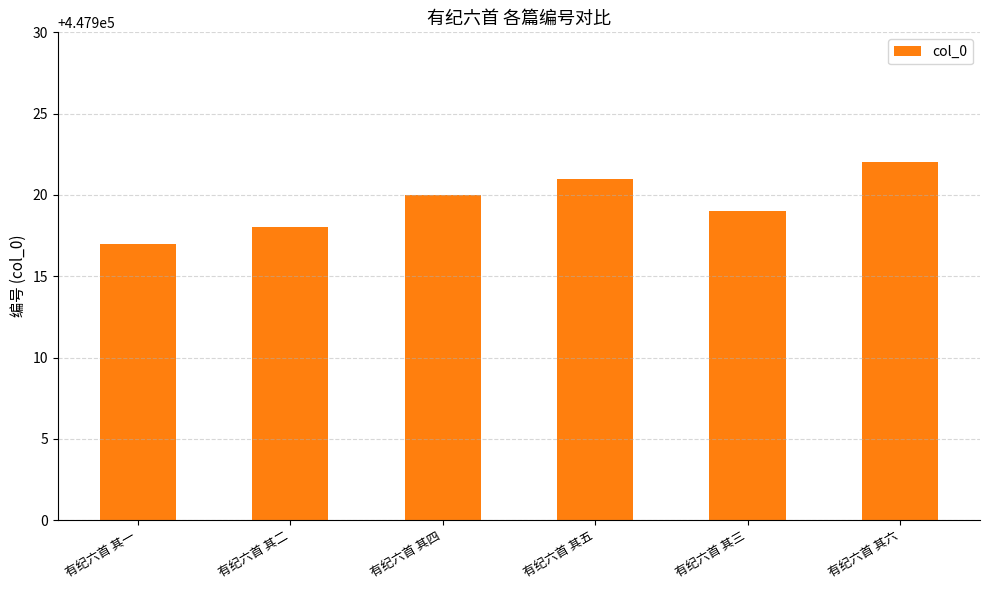

The value at 有纪六首 其五 is 447921. True or false?

True